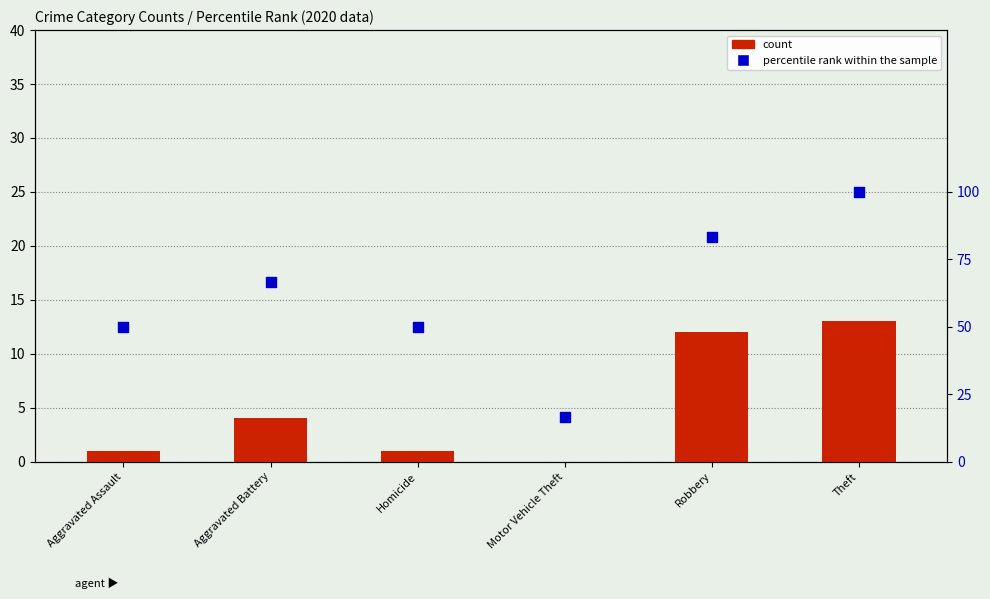

At how many categories does at least one series exceed 44?

5